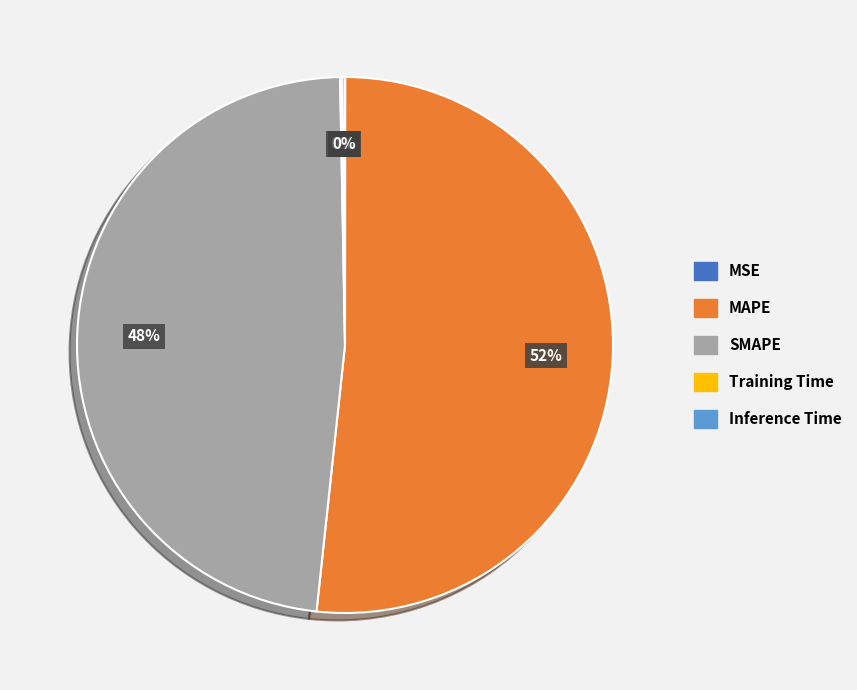

To the nearest percent, what percentage of the pie is SMAPE?

48%